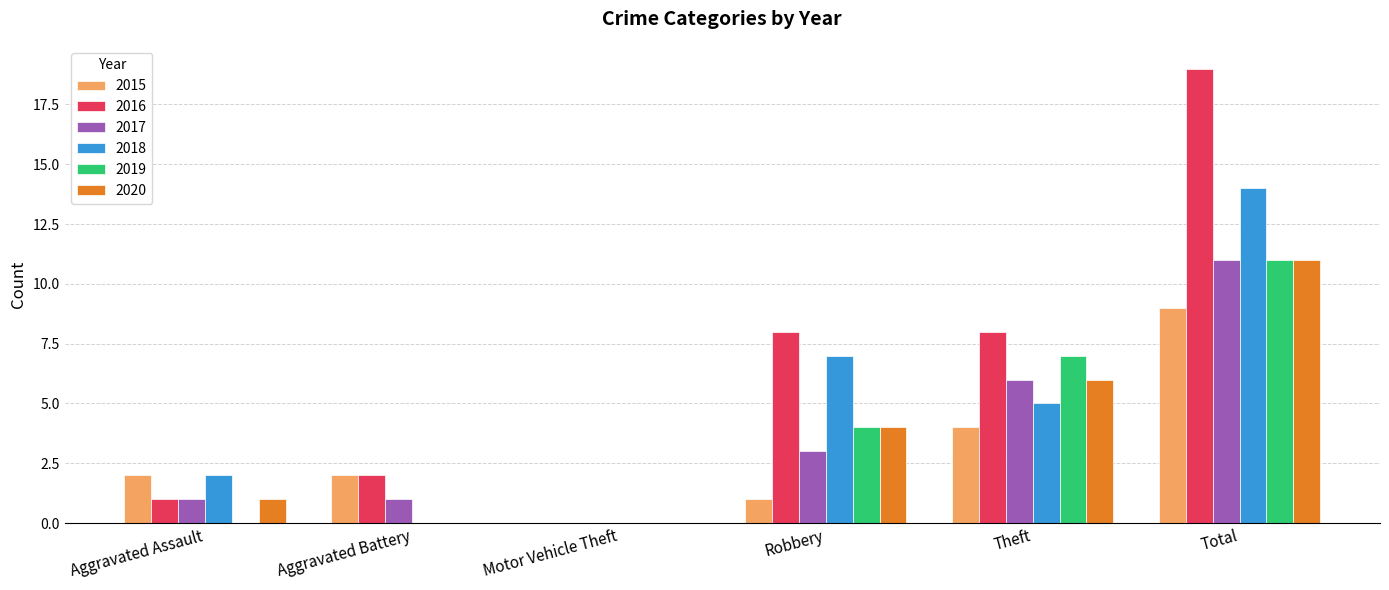

How many data points does each series have?

6